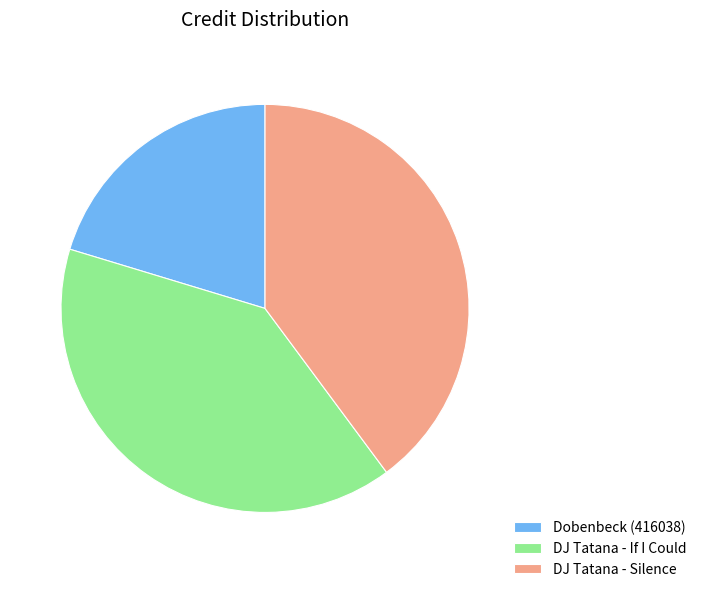

Combined, do Dobenbeck (416038) and DJ Tatana - If I Could account for over 50%?

Yes